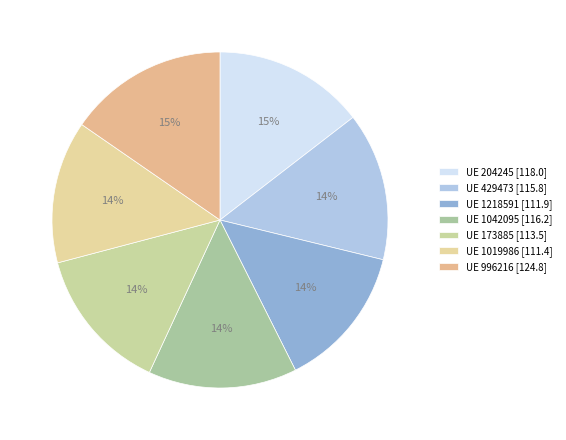

Does any single category account for the majority?

No